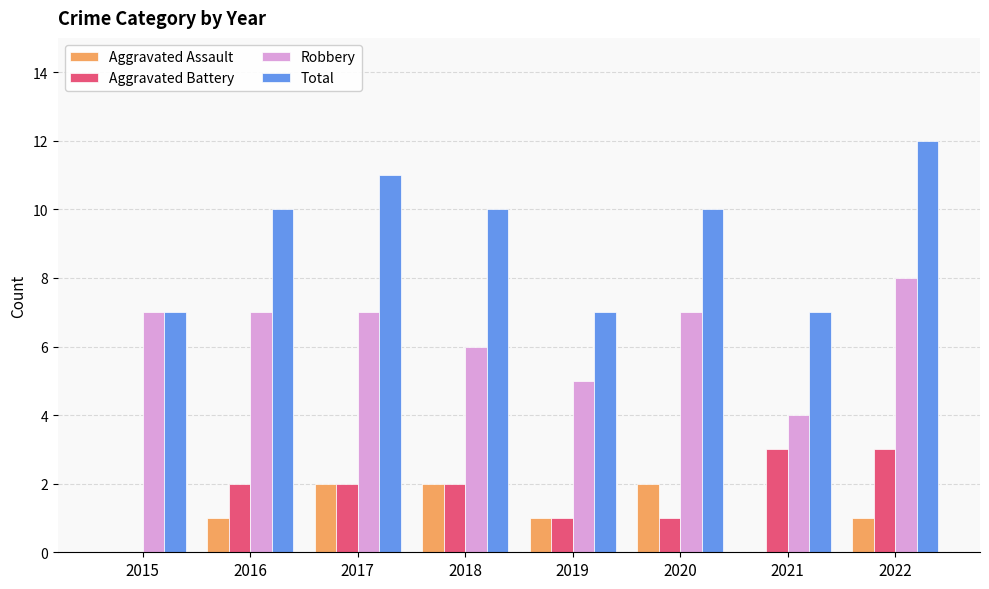

True or false: Robbery has a value of 9 at 2020.

False